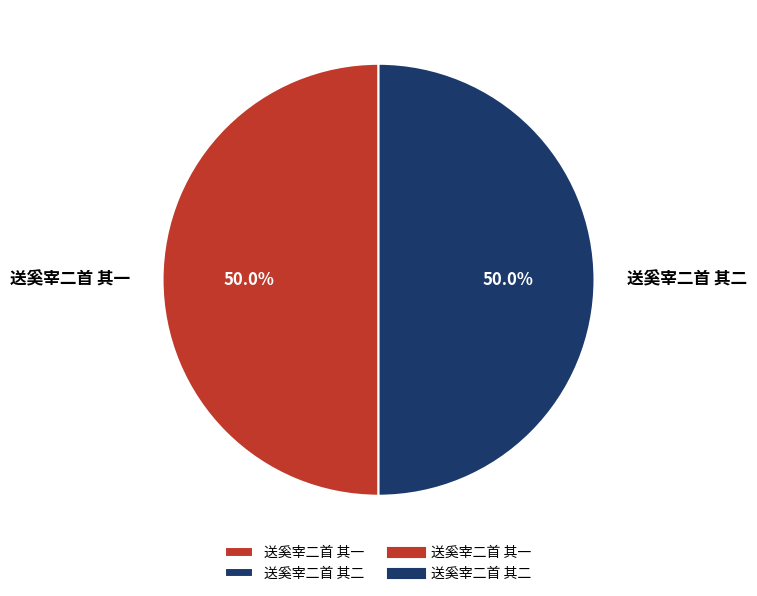

Count the number of slices in the pie.

2